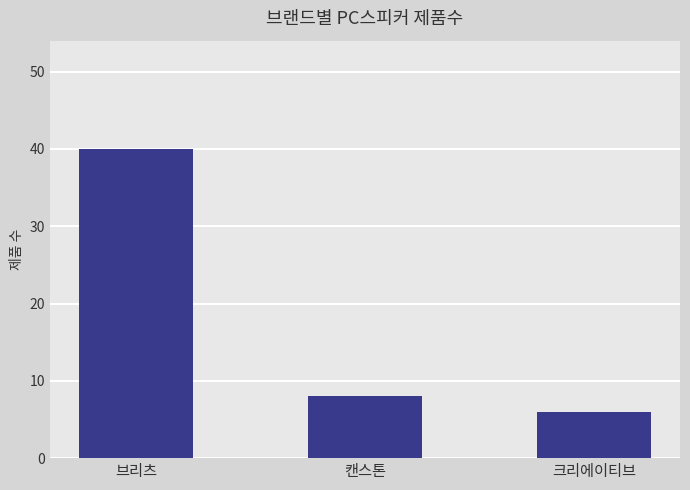

What is the value of the 3rd bar from the left?

6